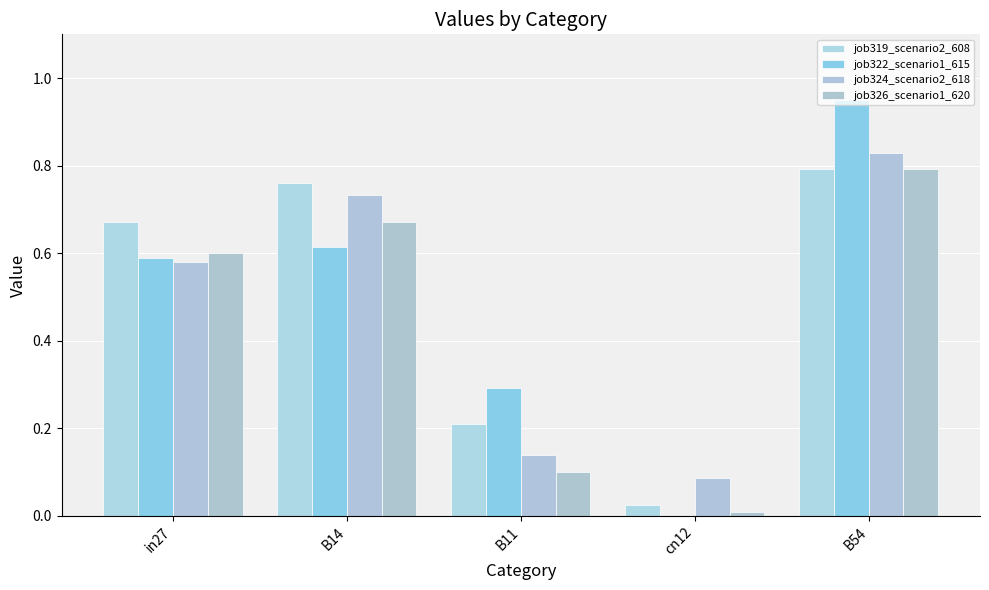

At which category is the sum across all series the highest?

B54